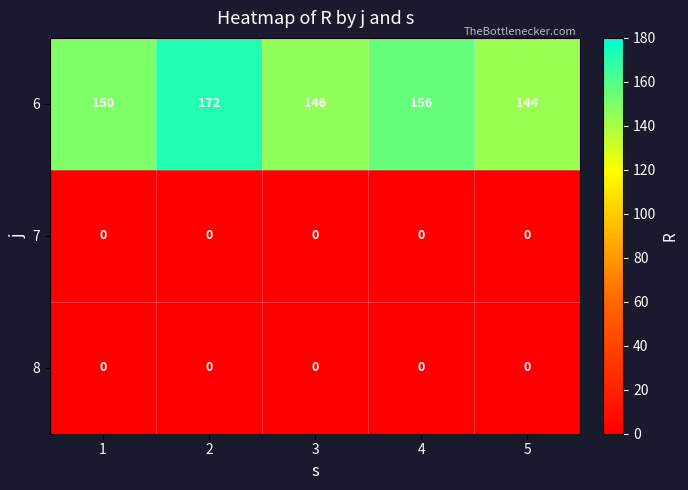

Is the value of 7 at 5 greater than the value of 6 at 5?

No